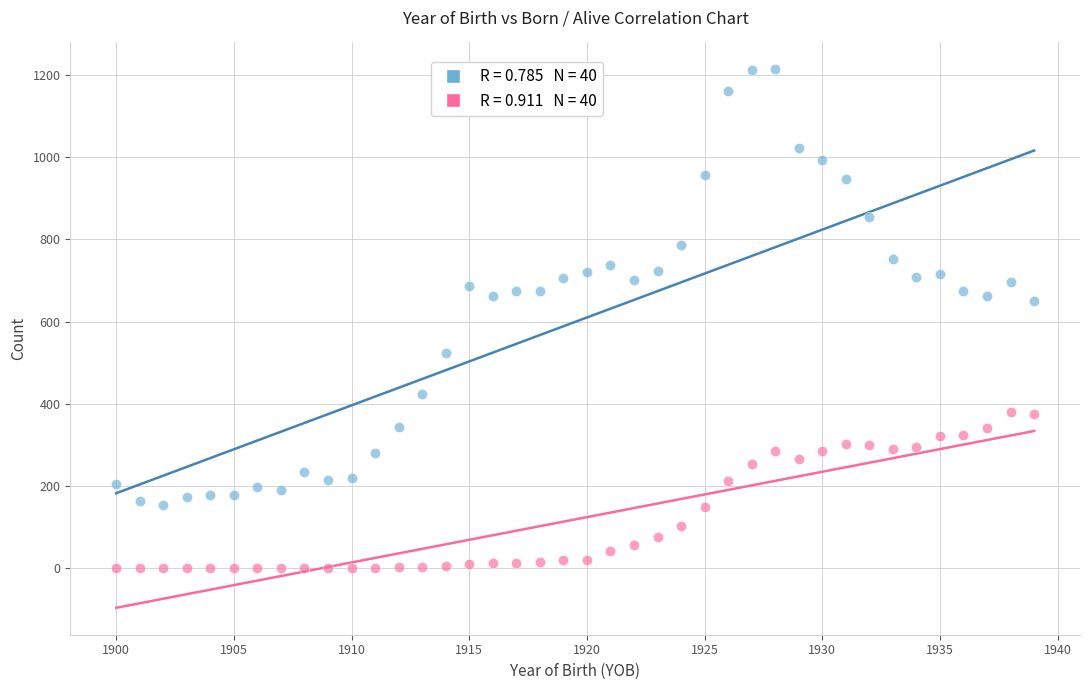

Across all data points, what is the range of X values (max minus min)?

39